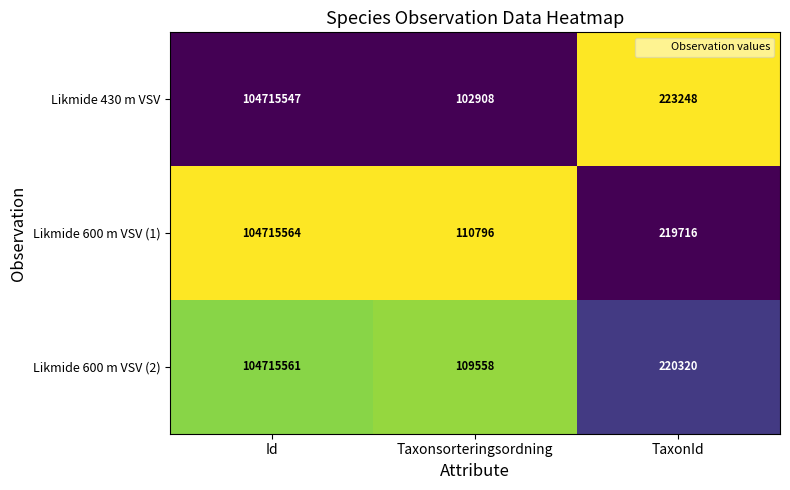

The Likmide 600 m VSV (1) series shows 179013117 at Id. True or false?

False